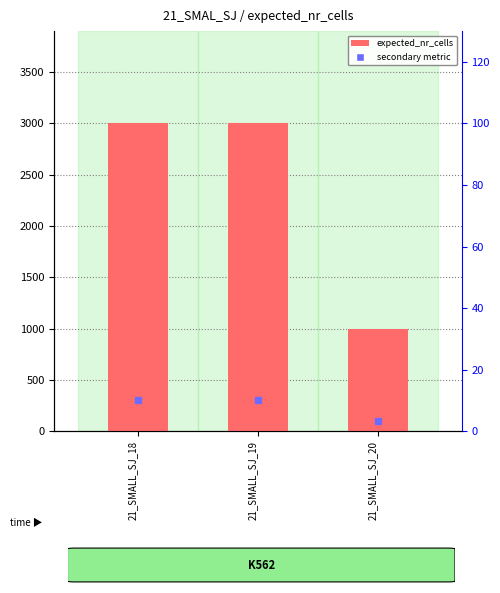

At which category does the chart reach its peak across all series?

21_SMALL_SJ_18